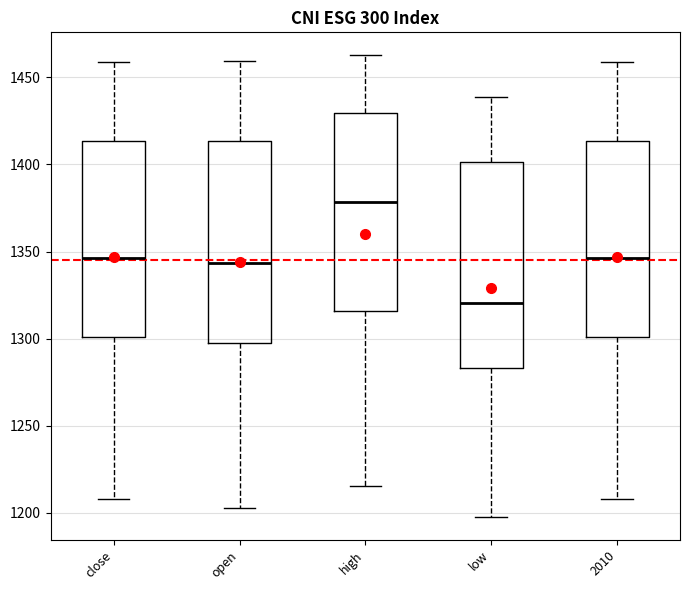

Reading left to right, read every box against the y-axis: the position of its median line, the range the box covers, and the ends of its whiskers. The values are not printed on the chart, so give them approximately, as read against the axis.

close: median 1345, box 1300 to 1415, whiskers 1210 to 1460
open: median 1345, box 1300 to 1415, whiskers 1205 to 1460
high: median 1380, box 1315 to 1430, whiskers 1215 to 1465
low: median 1320, box 1285 to 1400, whiskers 1200 to 1440
2010: median 1345, box 1300 to 1415, whiskers 1210 to 1460